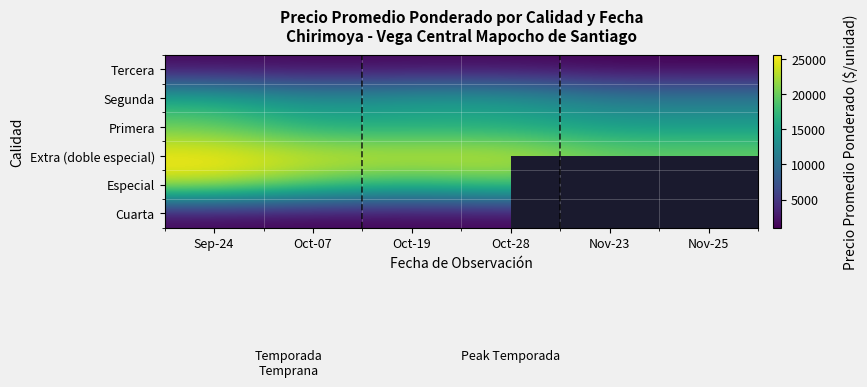

The value of Primera at Nov-25 is 23492.3. True or false?

False